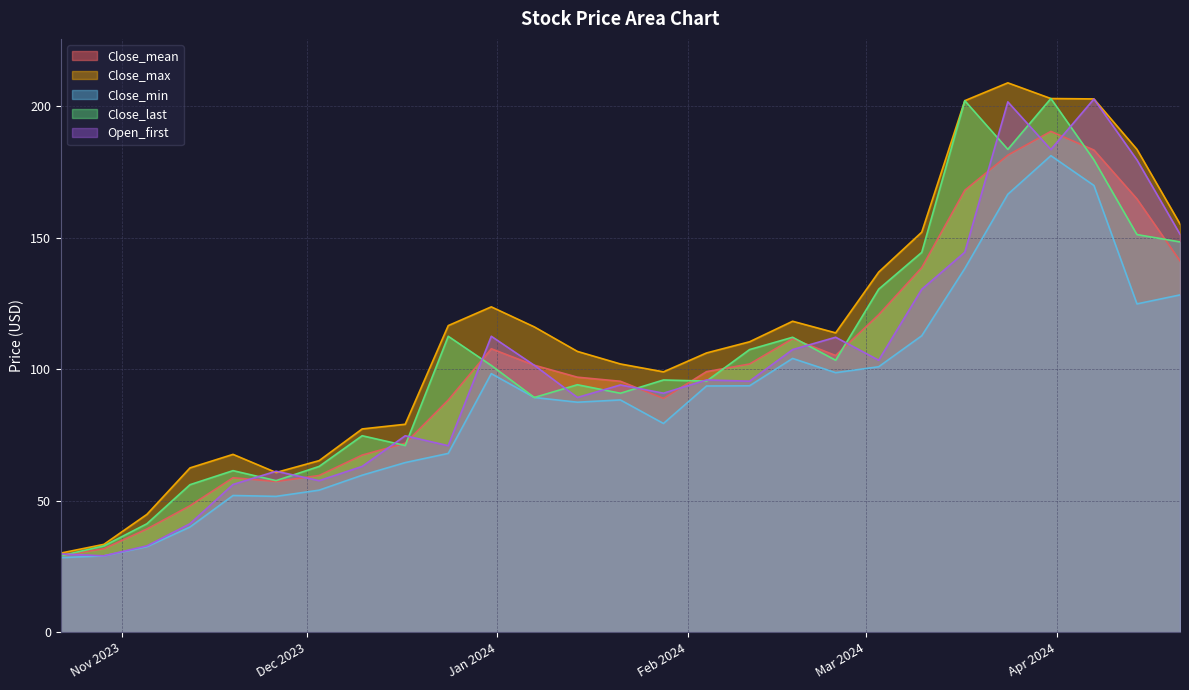

Which series has the largest total across all categories?

Close_max